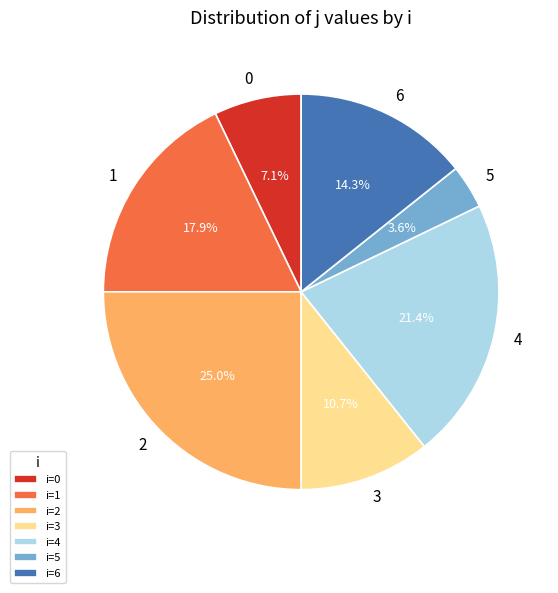

How many slices are in this pie chart?

7